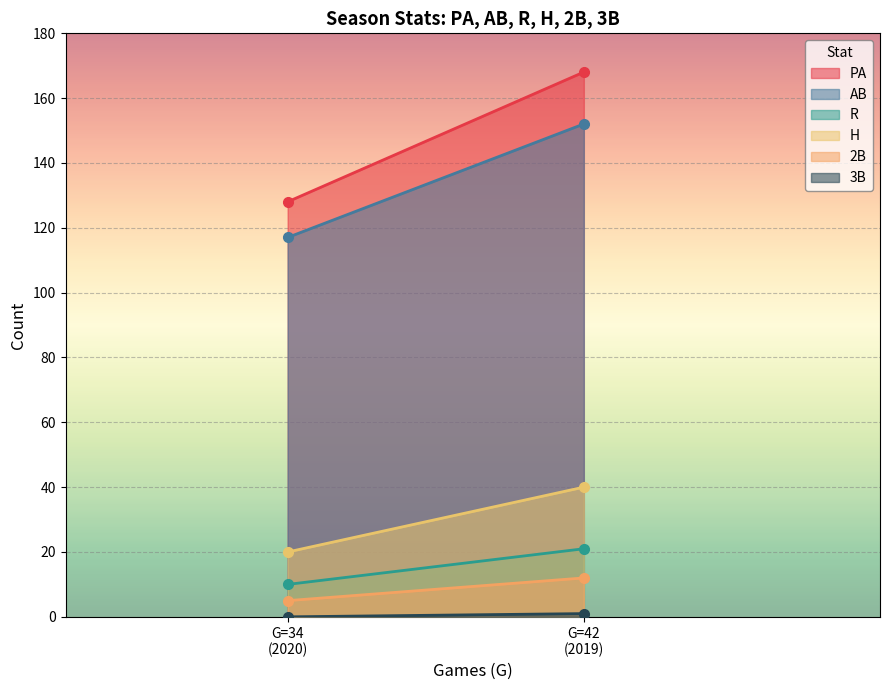

What are all the series names shown in the legend?

PA, AB, R, H, 2B, 3B